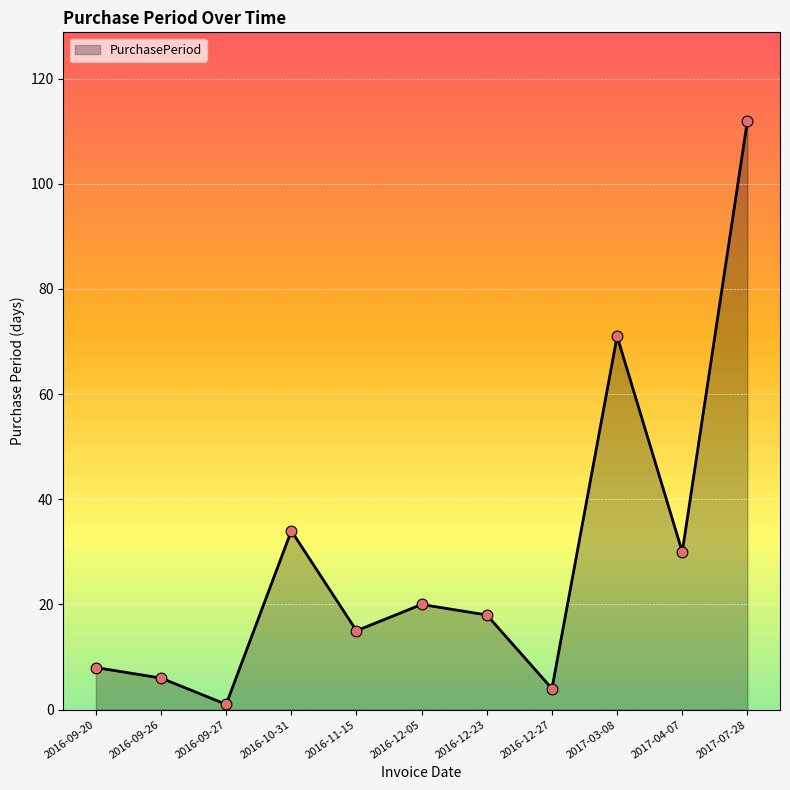

What is the change in value from 2016-11-15 to 2017-07-28?

+97